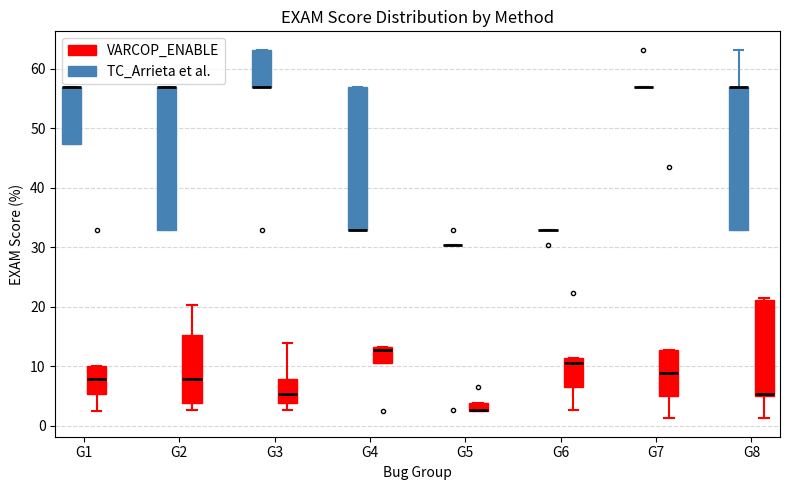

Where is the lower edge of the box for G5 (VARCOP_ENABLE) on the y-axis? The values are not printed on the chart, so give them approximately, as read against the axis.

3